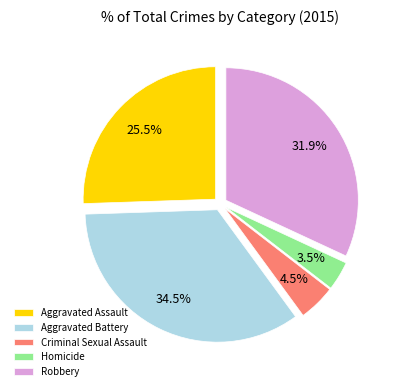

True or false: Homicide accounts for 10% of the total.

False